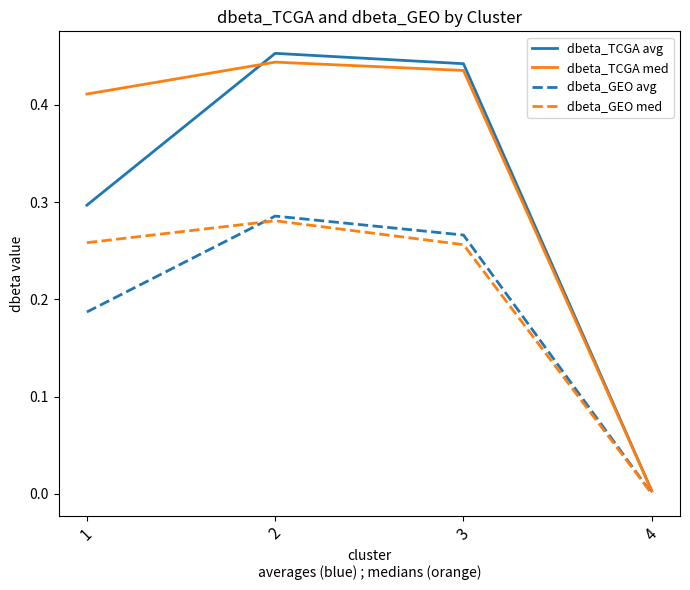

List the labels in order of dbeta_GEO avg value, smallest first.

4, 1, 3, 2